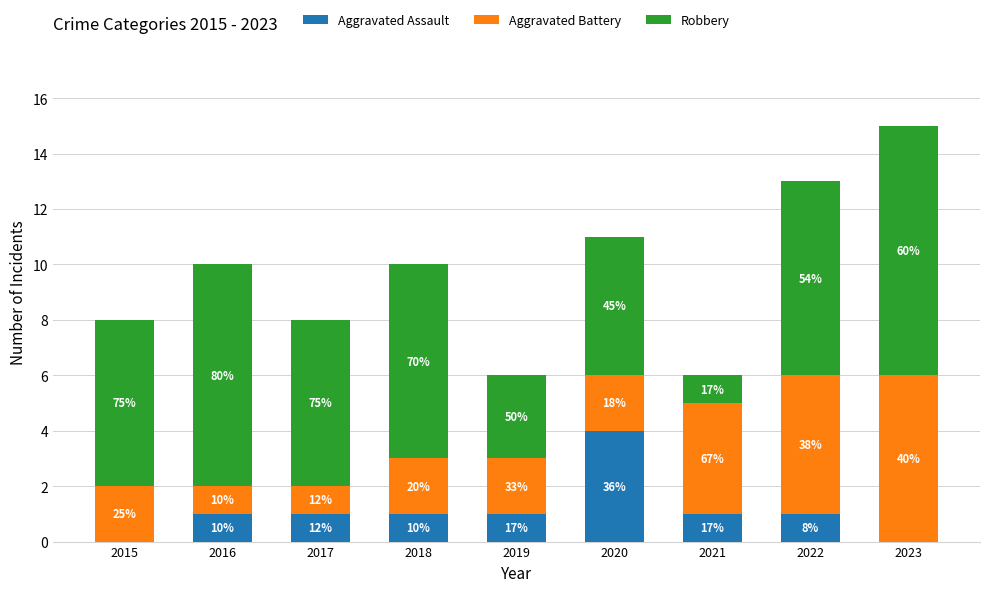

List the series in order of their peak value, lowest first.

Aggravated Assault, Aggravated Battery, Robbery